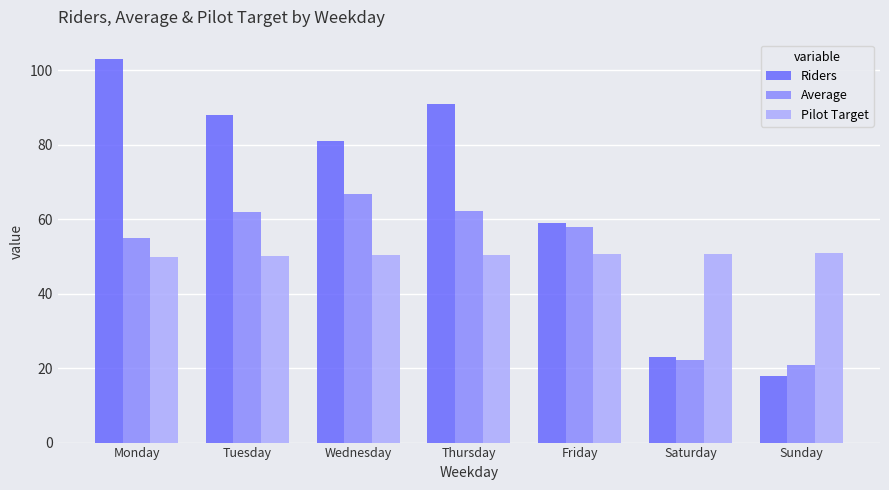

What is the value of the Average bar at the 7th from the left?

20.9